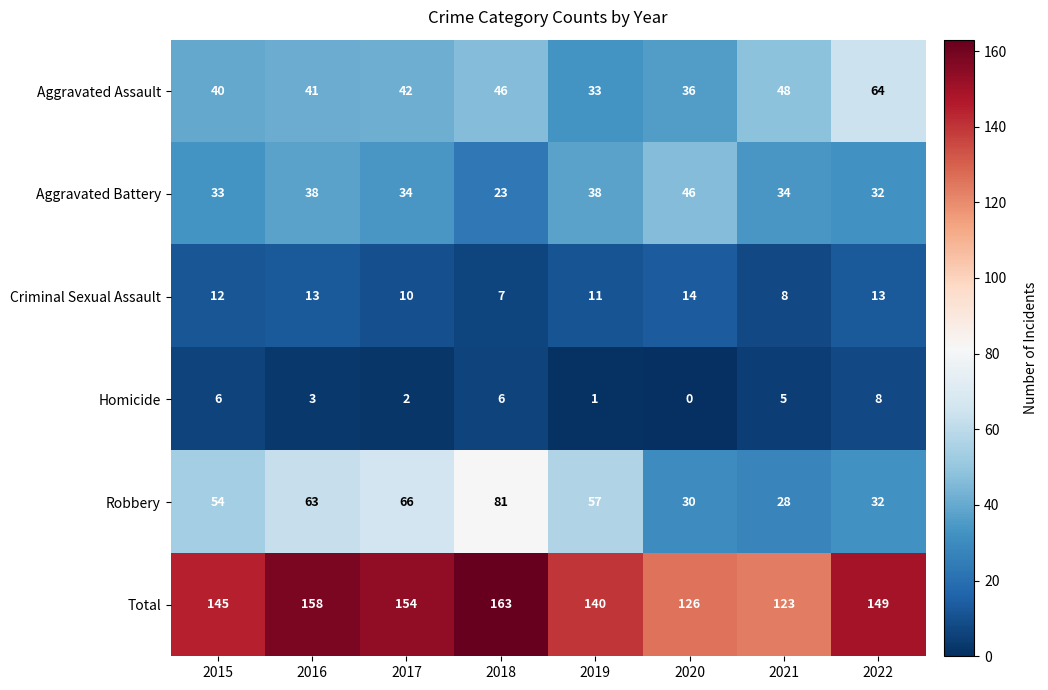

Which category has the lowest value in the Criminal Sexual Assault series?

2018